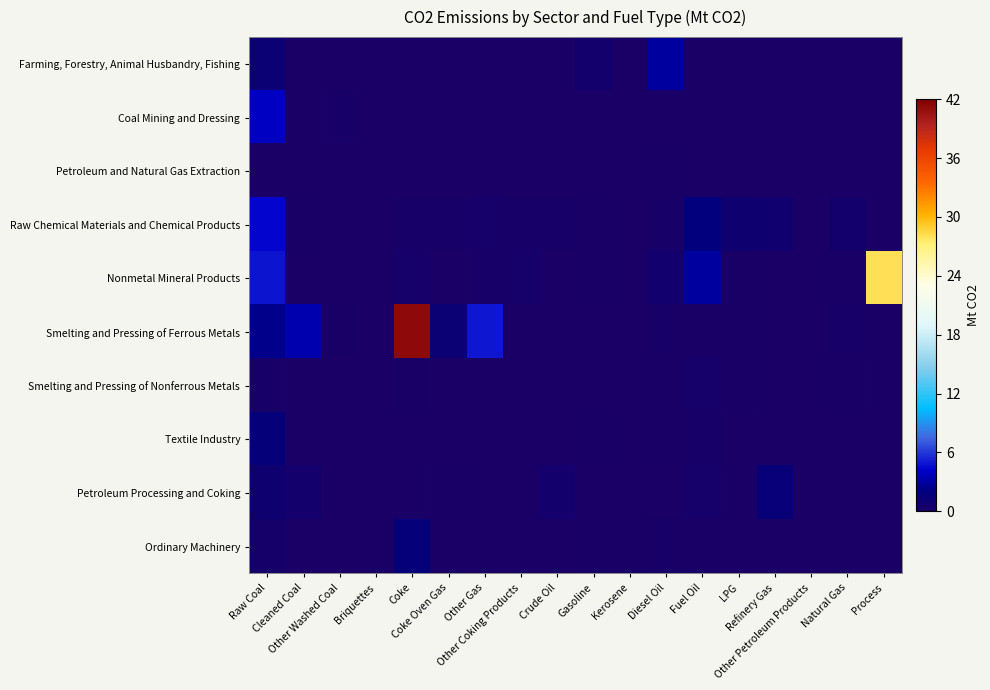

List the series in order of their peak value, lowest first.

Petroleum and Natural Gas Extraction, Smelting and Pressing of Nonferrous Metals, Petroleum Processing and Coking, Textile Industry, Ordinary Machinery, Farming, Forestry, Animal Husbandry, Fishing, Coal Mining and Dressing, Raw Chemical Materials and Chemical Products, Nonmetal Mineral Products, Smelting and Pressing of Ferrous Metals